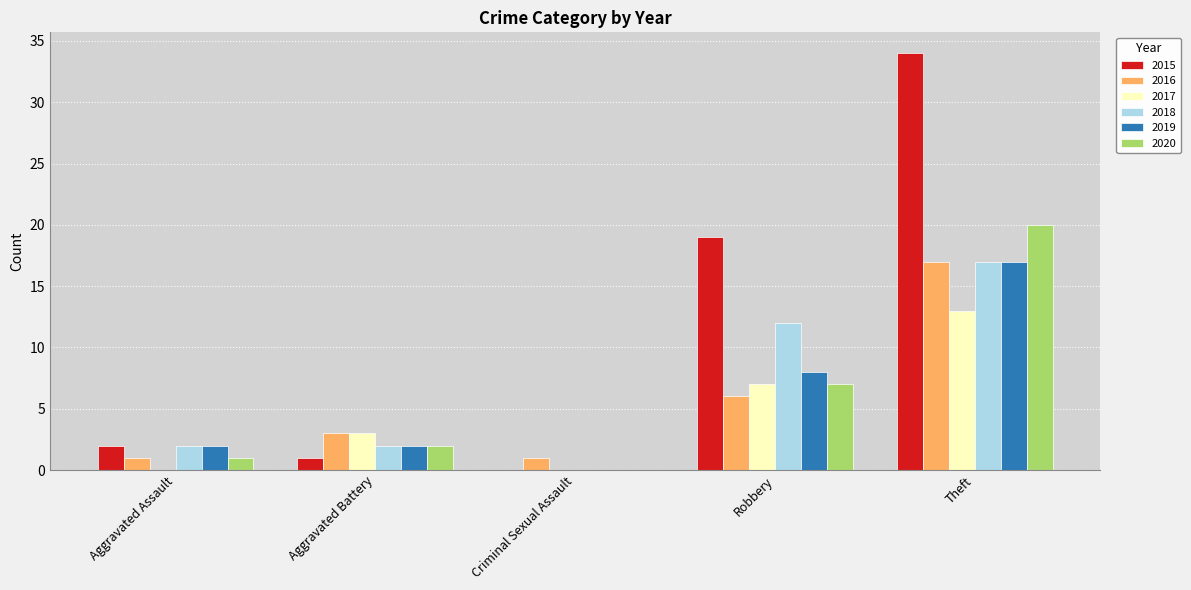

What is the sum of the 2016 values at Theft and Robbery?

23